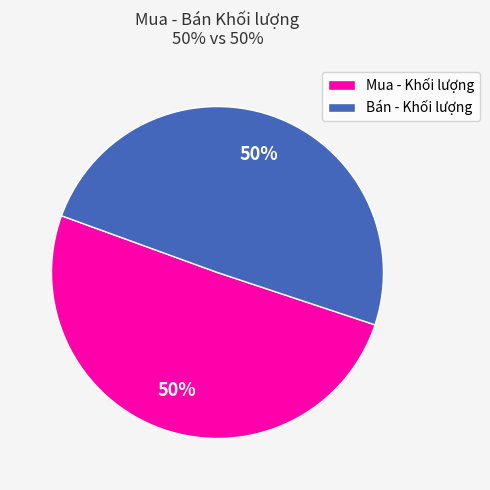

The Mua - Khối lượng slice represents 37% of the pie. True or false?

False